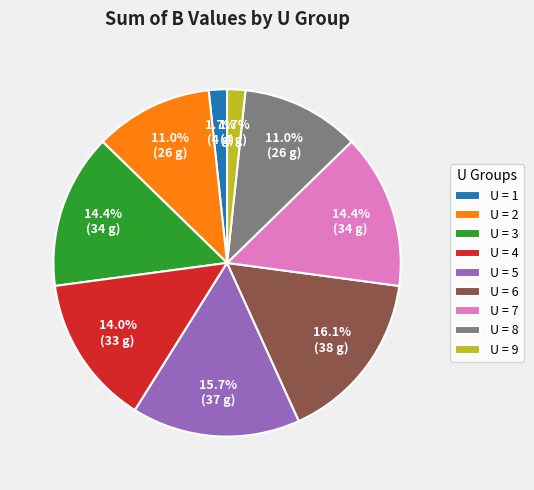

Between U = 3 and U = 8, which is larger?

U = 3